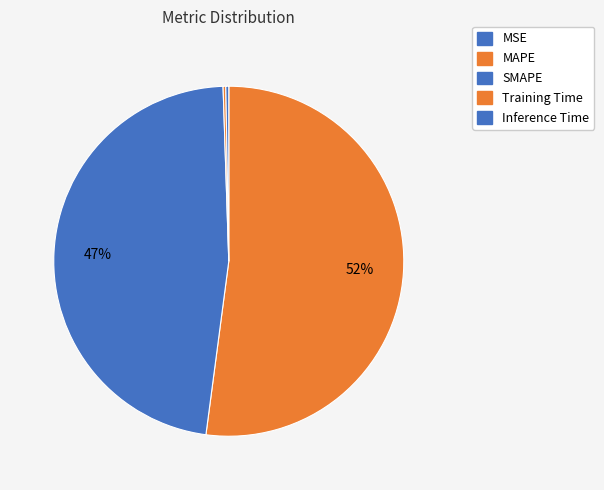

To the nearest percent, what is the average slice percentage?

20%